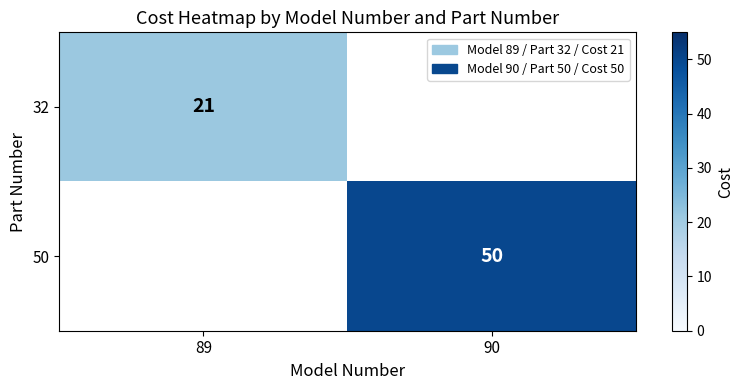

How many data points does each series have?

2